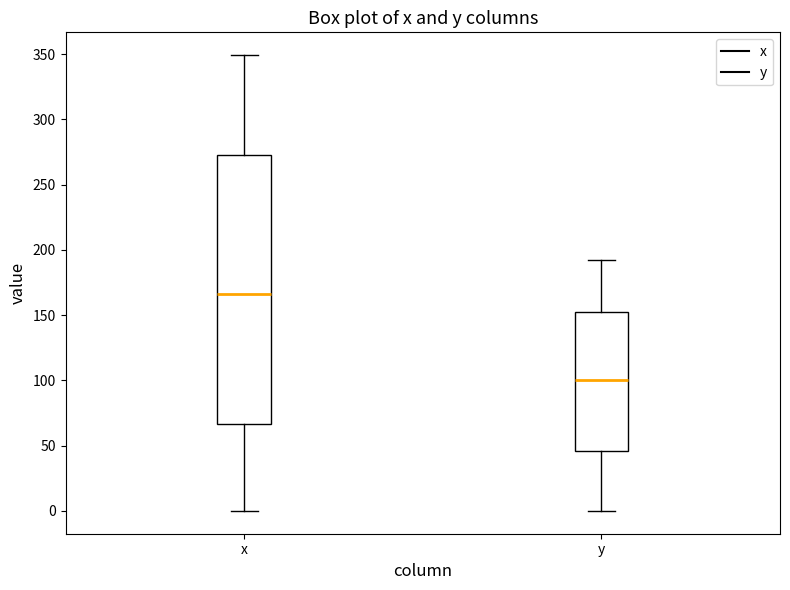

Where does the median line of the box for y sit on the y-axis? The values are not printed on the chart, so give them approximately, as read against the axis.

100